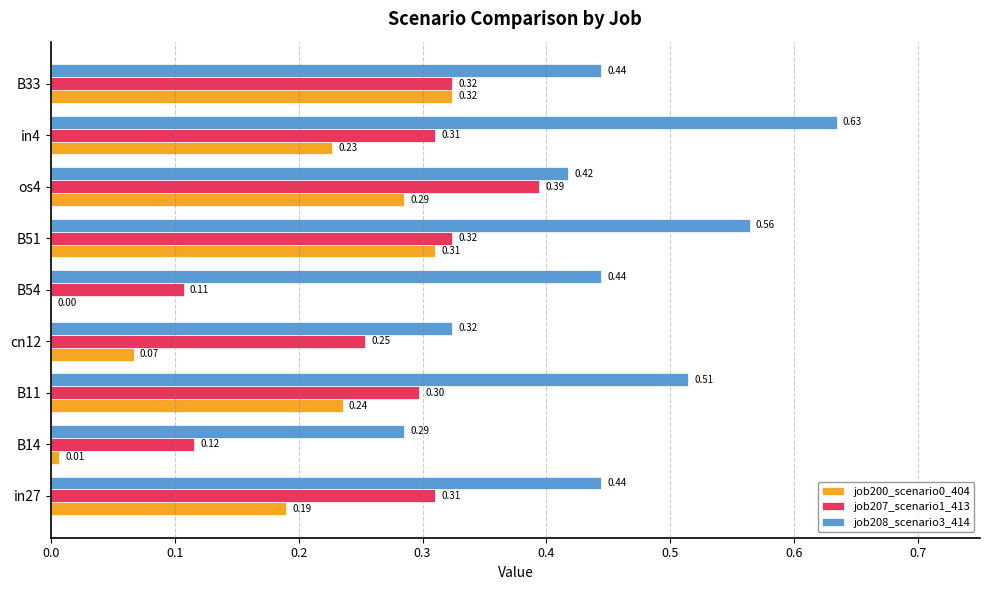

What is the sum of all job207_scenario1_413 values?

2.4